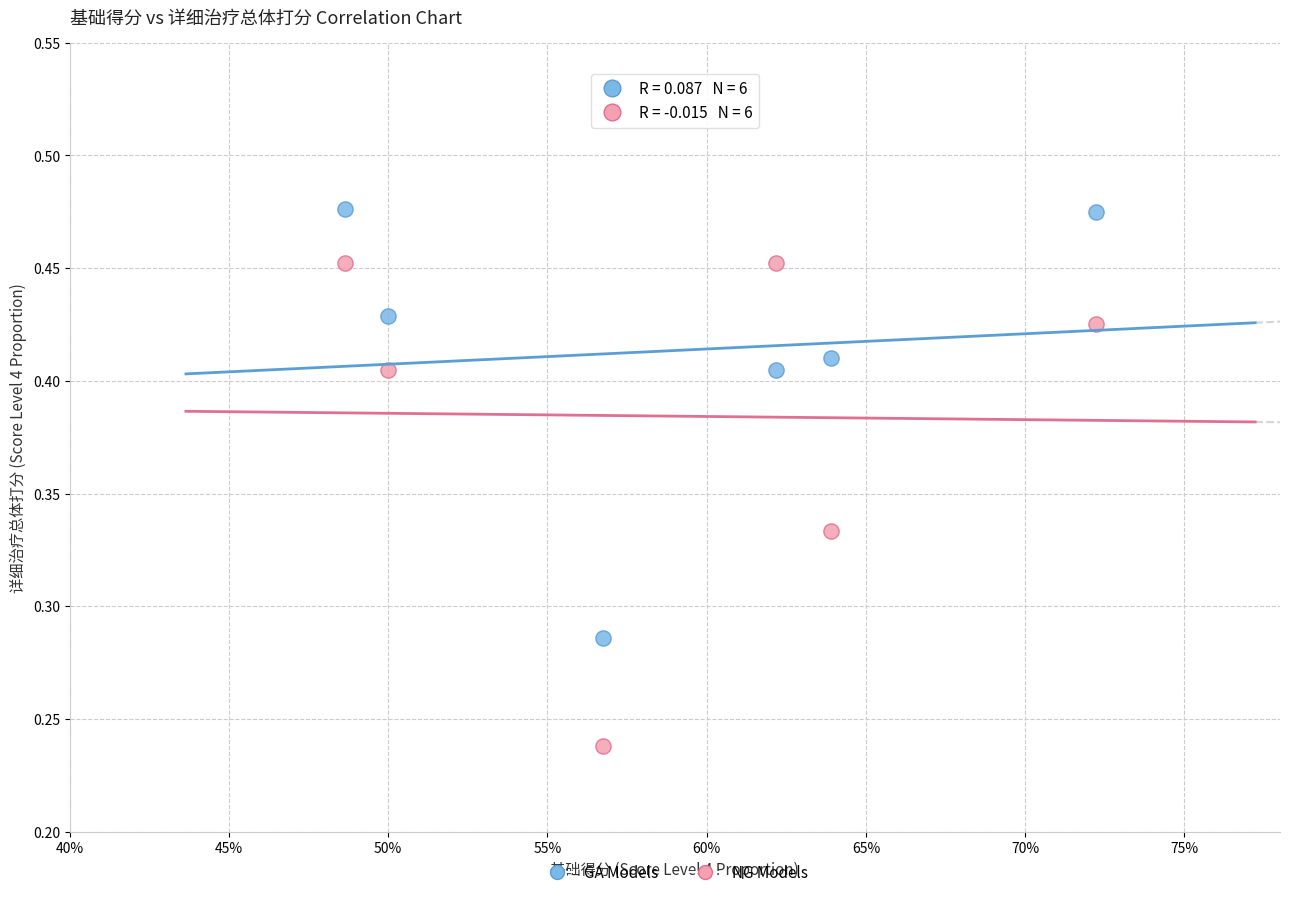

Across all data points, what is the average X value?

0.6